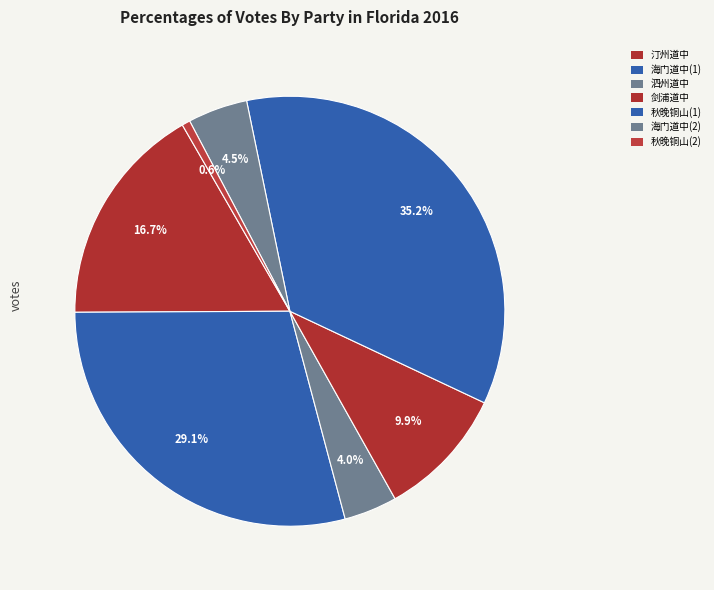

How many slices are in this pie chart?

7